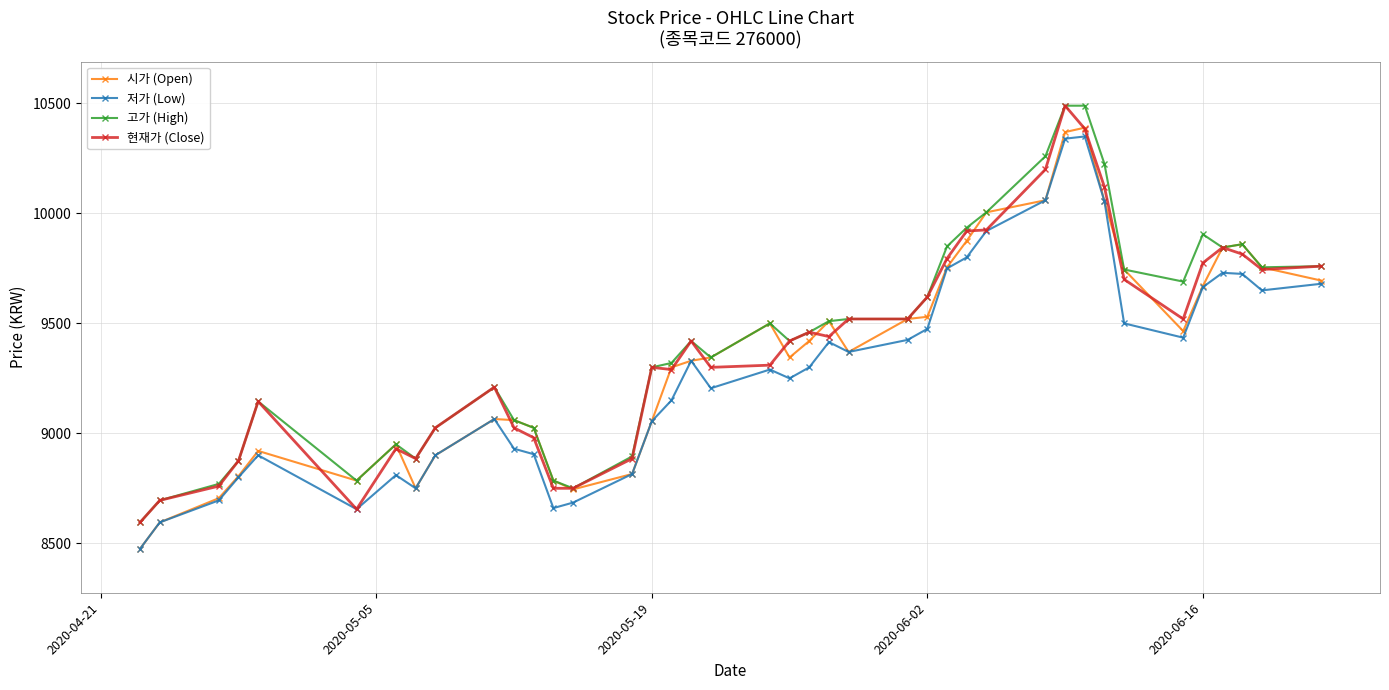

How many values in the 시가 (Open) series are below 9370?

20